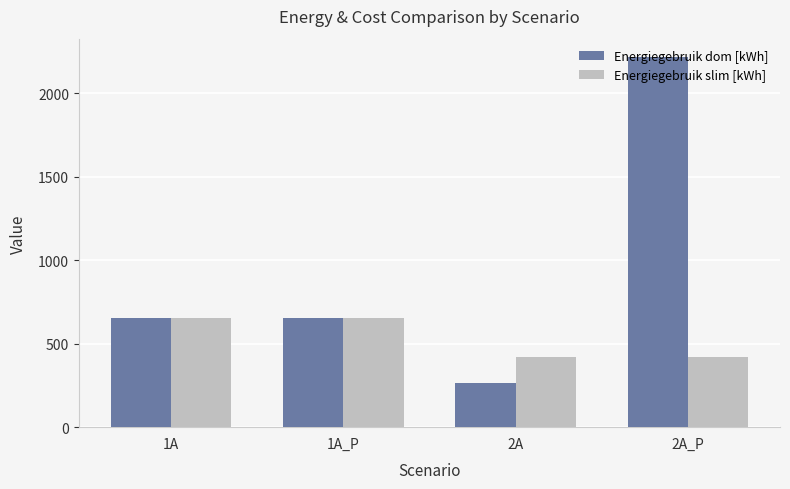

Which series has the largest total across all categories?

Energiegebruik dom [kWh]